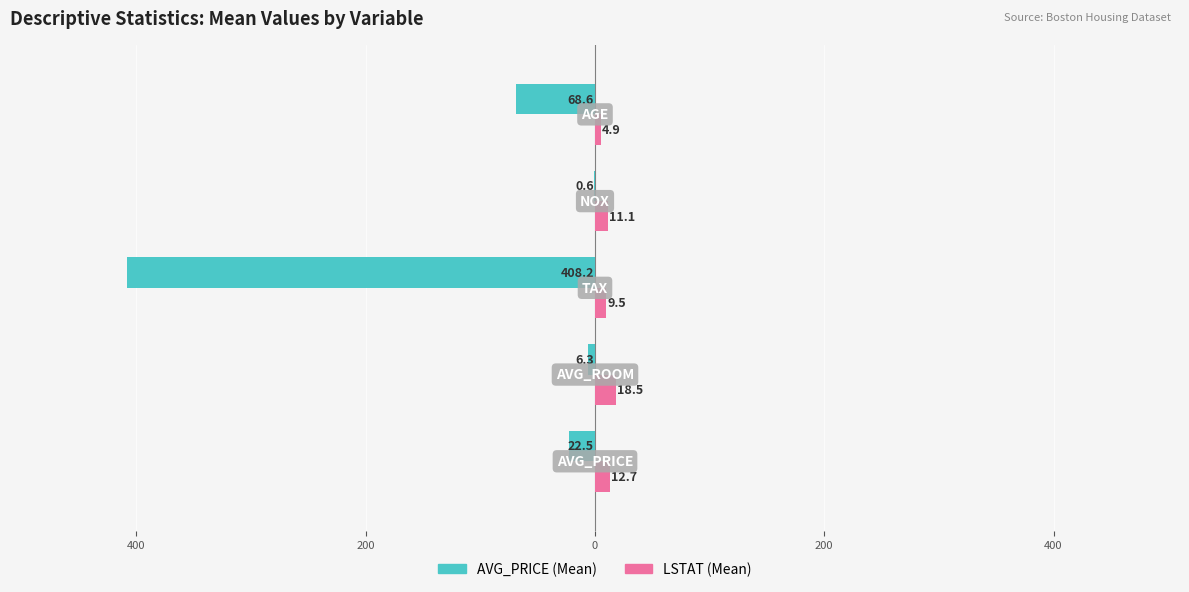

What are all the series names shown in the legend?

AVG_PRICE (Mean), LSTAT (Mean)